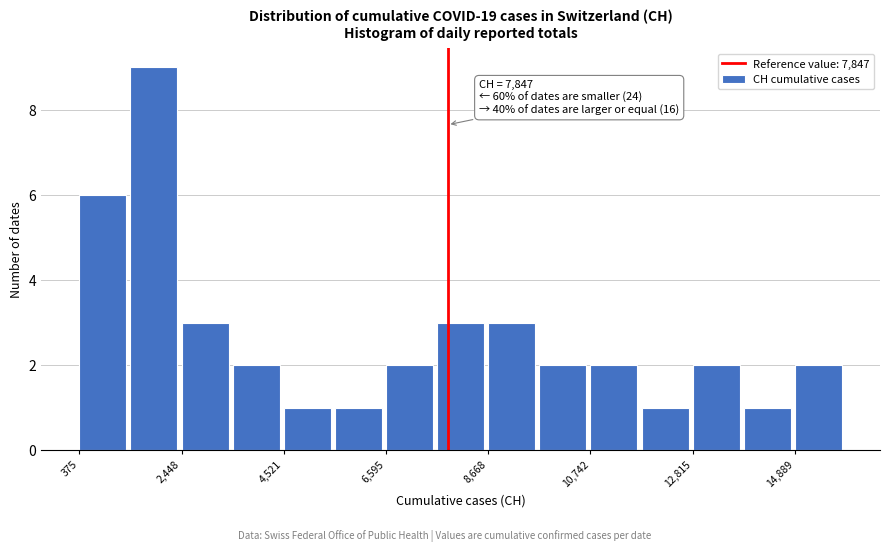

Read against the x-axis, roughly where is the centre of the tallest bar?

2000